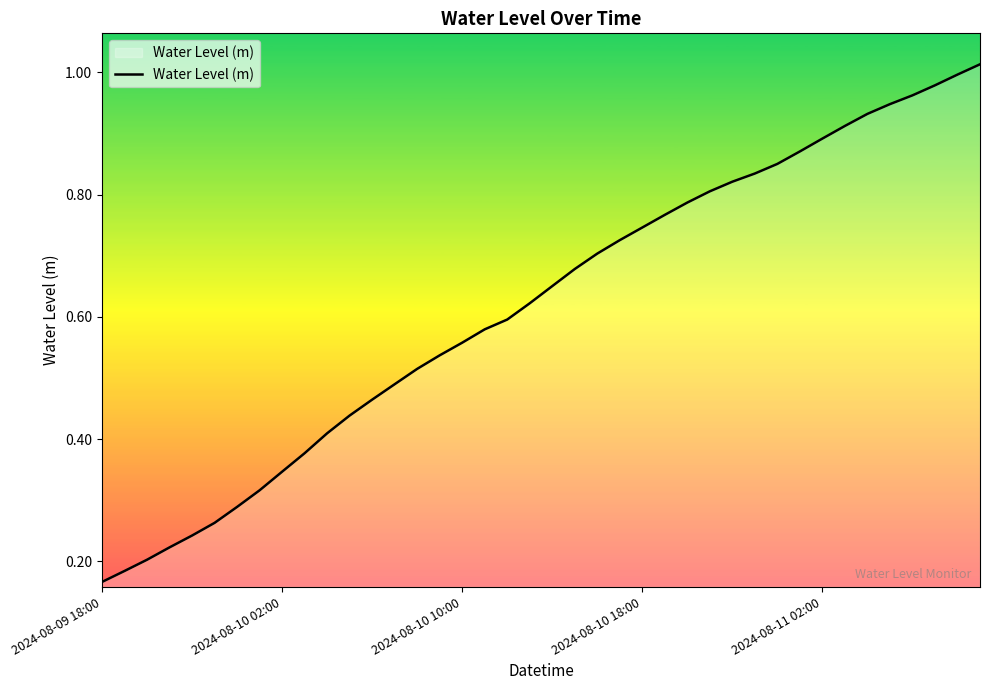

How many lines are shown in the chart?

1